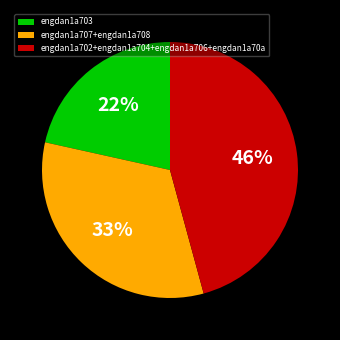

To the nearest percent, what portion does engdan1a707+engdan1a708 represent?

33%